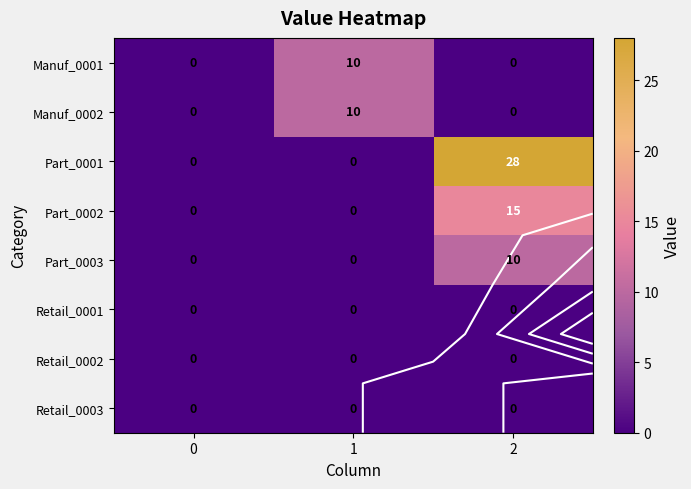

What is the maximum value shown in the chart?

28